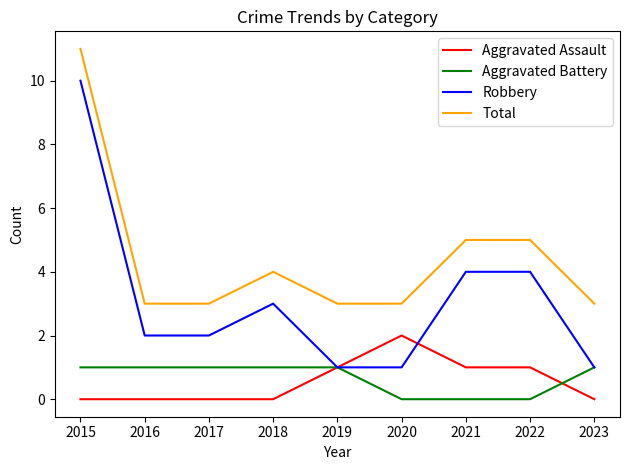

Which series ends up on top after the final intersection of Robbery and Aggravated Assault?

Robbery